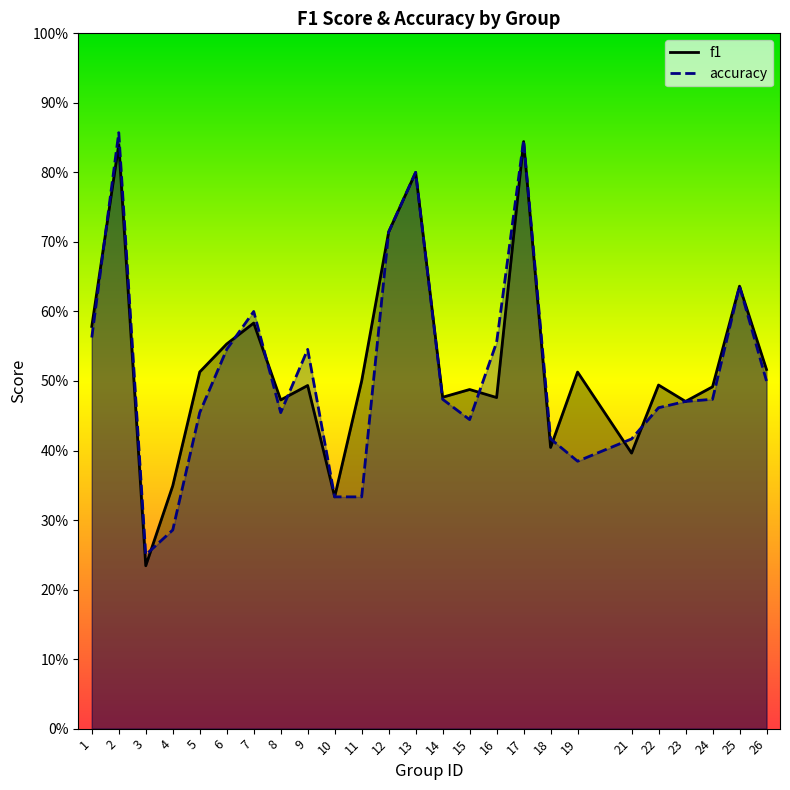

True or false: accuracy has more than 2 interior local peaks.

True